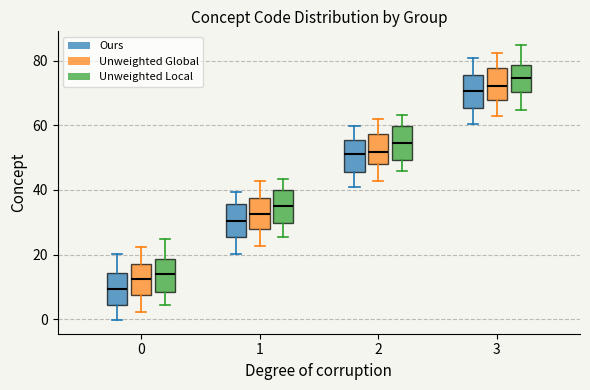

Reading left to right, read every box against the y-axis: the position of its median line, the range the box covers, and the ends of its whiskers. The values are not printed on the chart, so give them approximately, as read against the axis.

0 (Ours): median 10, box 4 to 14, whiskers 0 to 20
0 (Unweighted Global): median 12, box 8 to 18, whiskers 2 to 22
0 (Unweighted Local): median 14, box 8 to 18, whiskers 4 to 24
1 (Ours): median 30, box 26 to 36, whiskers 20 to 40
1 (Unweighted Global): median 32, box 28 to 38, whiskers 22 to 42
1 (Unweighted Local): median 36, box 30 to 40, whiskers 26 to 44
2 (Ours): median 52, box 46 to 56, whiskers 40 to 60
2 (Unweighted Global): median 52, box 48 to 58, whiskers 42 to 62
2 (Unweighted Local): median 54, box 50 to 60, whiskers 46 to 64
3 (Ours): median 70, box 66 to 76, whiskers 60 to 80
3 (Unweighted Global): median 72, box 68 to 78, whiskers 62 to 82
3 (Unweighted Local): median 74, box 70 to 78, whiskers 64 to 84